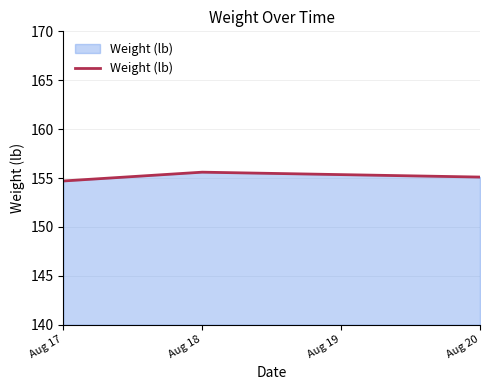

Count the values in the range 154 to 155.

1